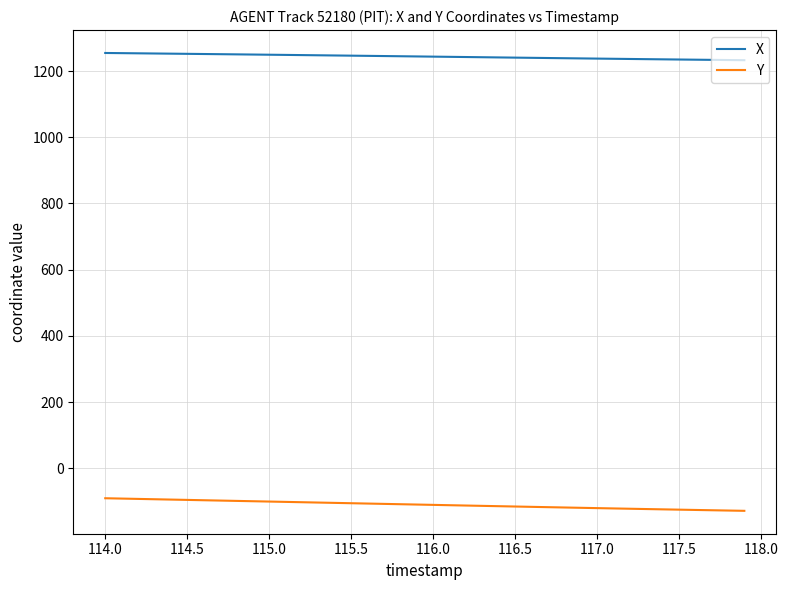

True or false: X and Y cross at least once.

False